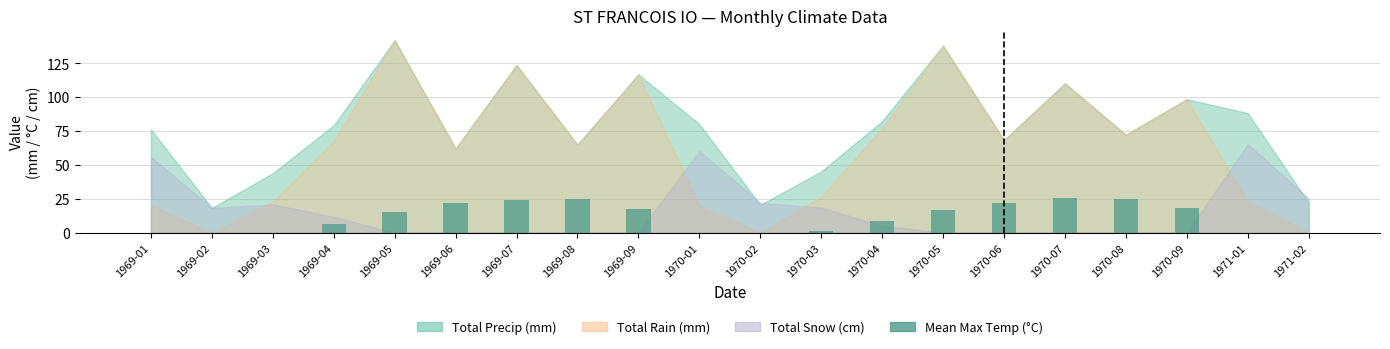

What is the greatest value displayed?

25.3